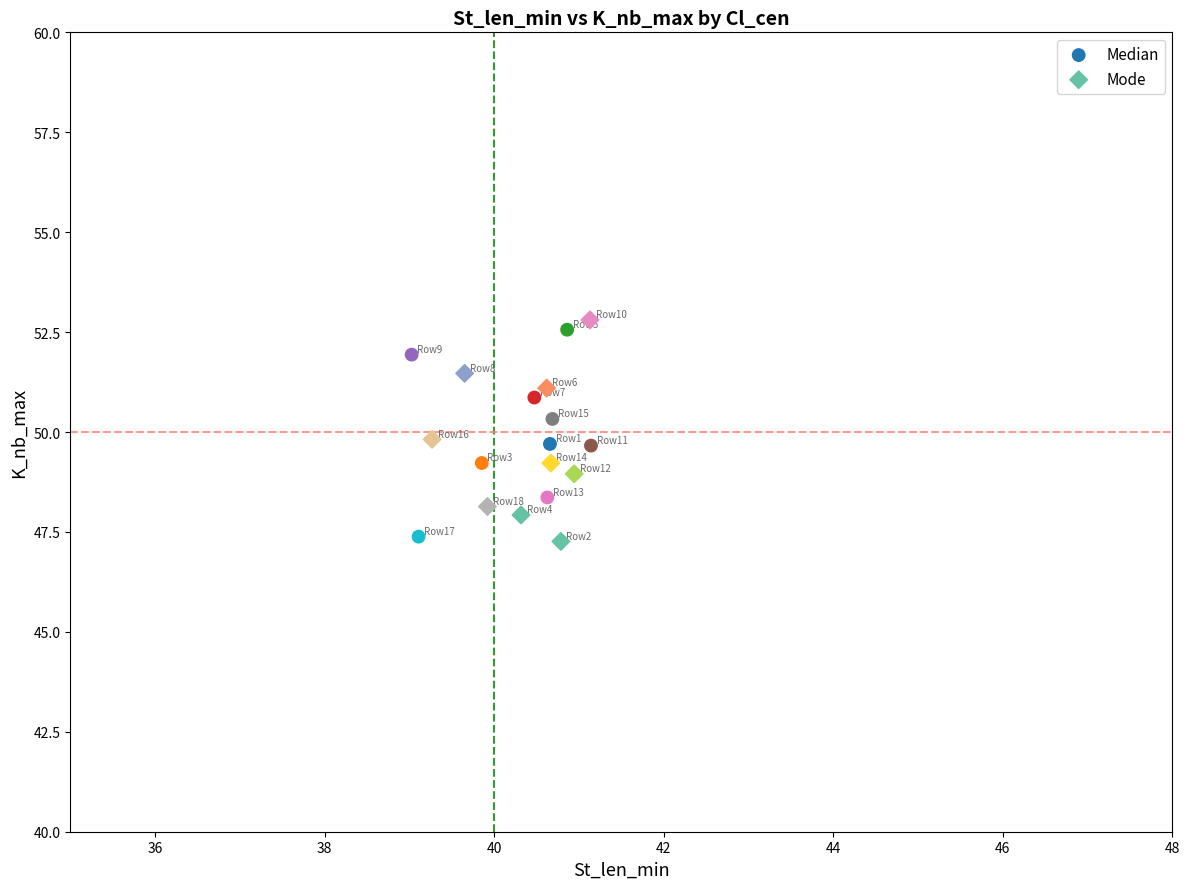

What are all the series names shown in the legend?

Median, Mode